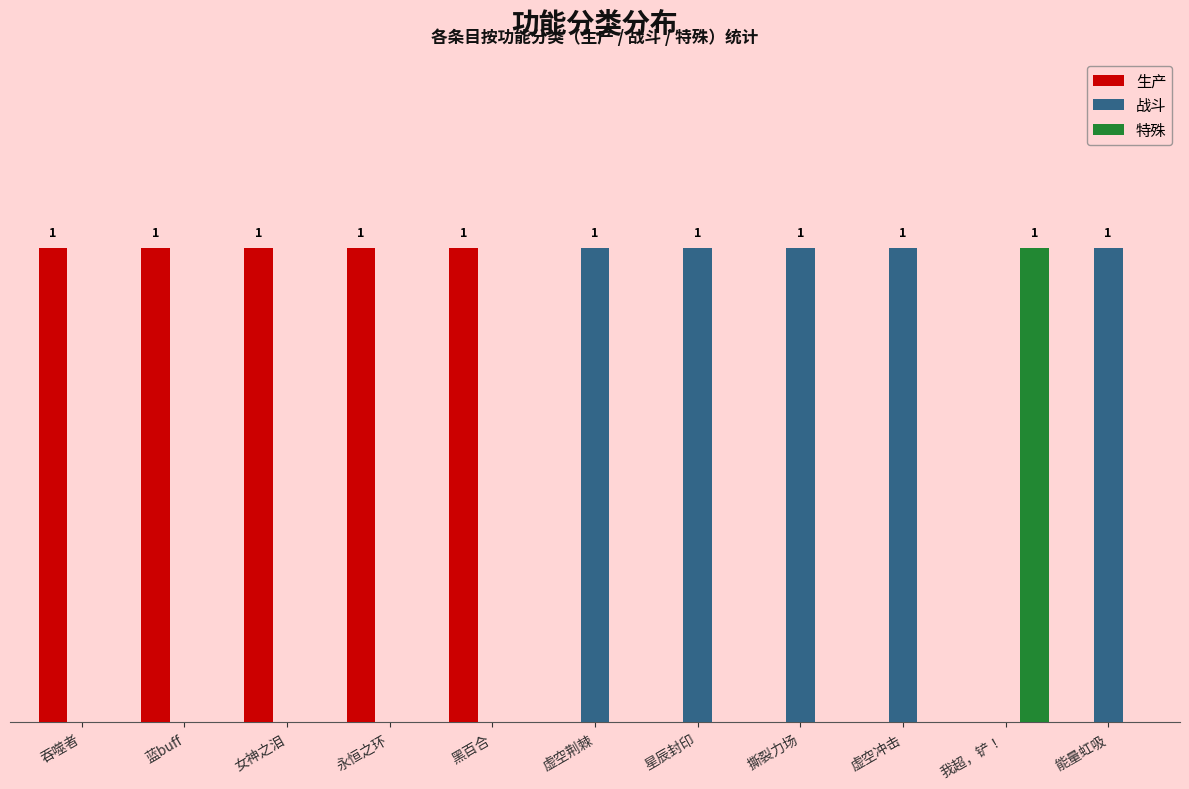

Does the chart contain stacked bars?

No